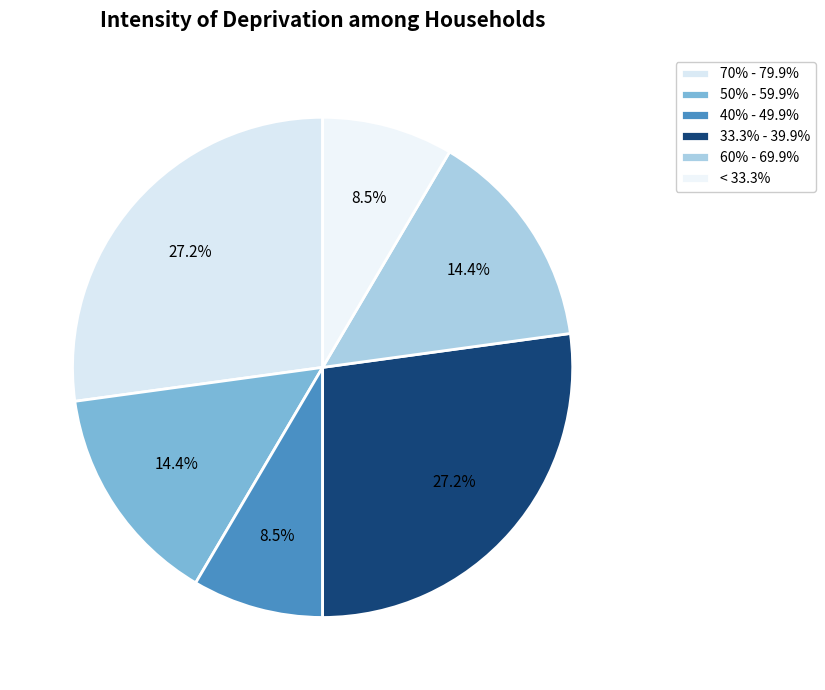

Is there any slice that represents more than half of the pie?

No